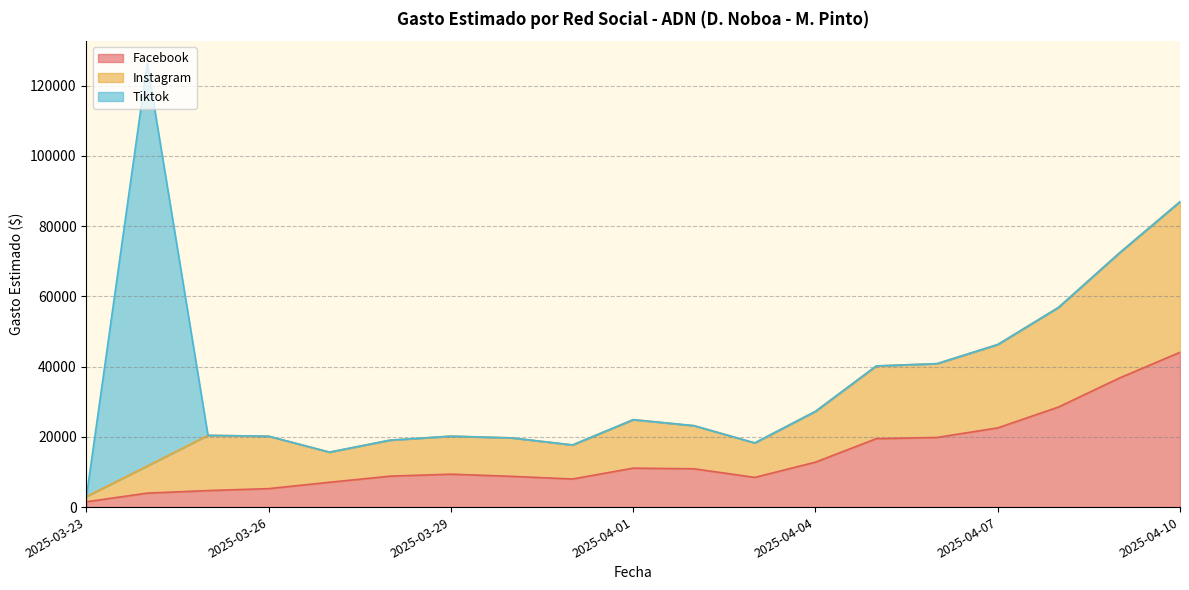

True or false: Instagram and Facebook cross at least once.

False